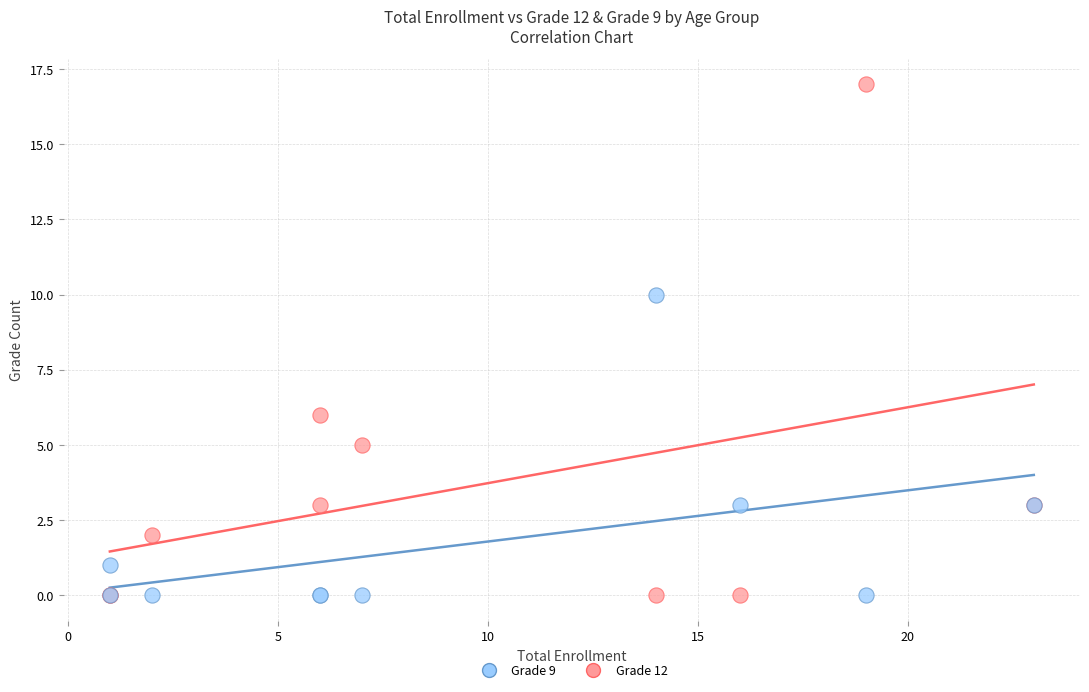

What are all the series names shown in the legend?

Grade 9, Grade 12